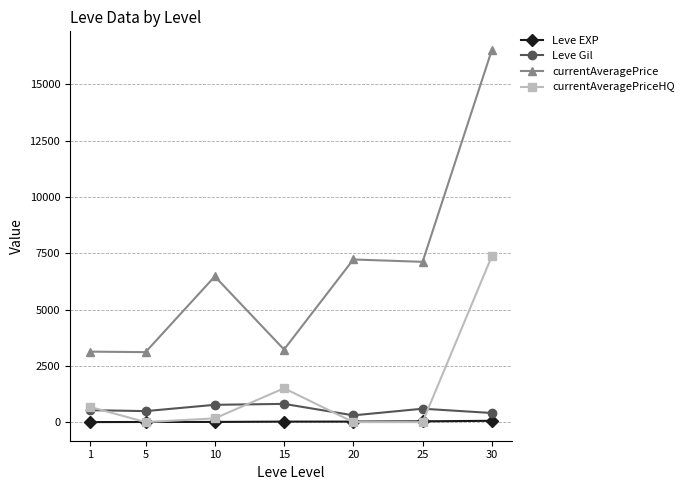

Which series has the largest total across all categories?

currentAveragePrice